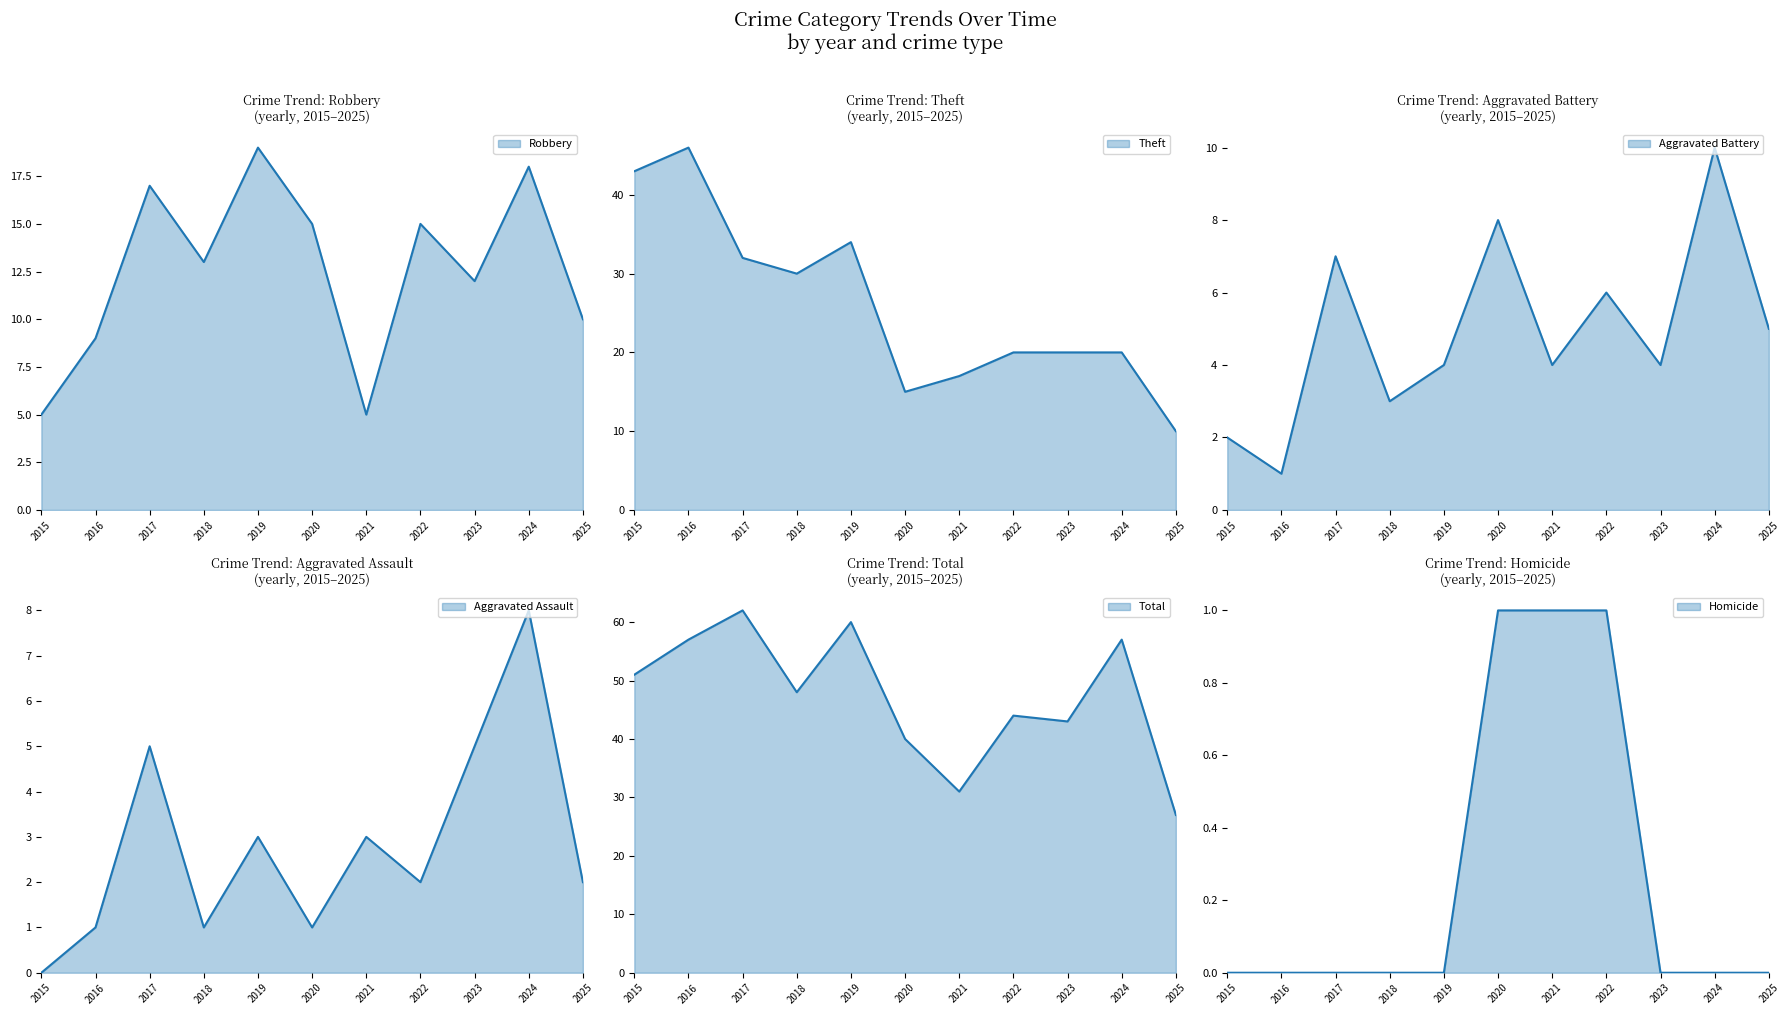

Which has a higher value, 2016 or 2021?

2016